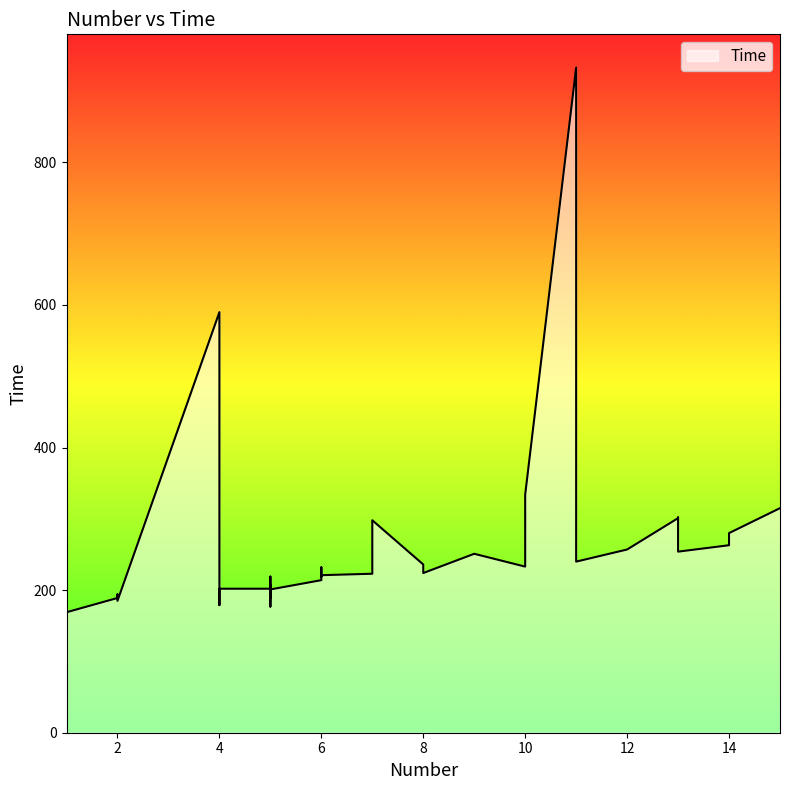

How many data points are less than 232?

20